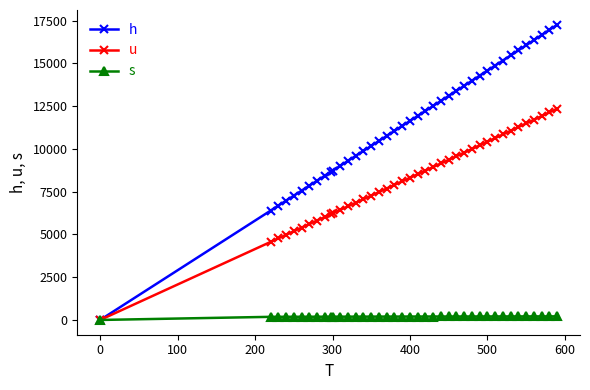

Rank the series by their average value, from lowest to highest.

s, u, h